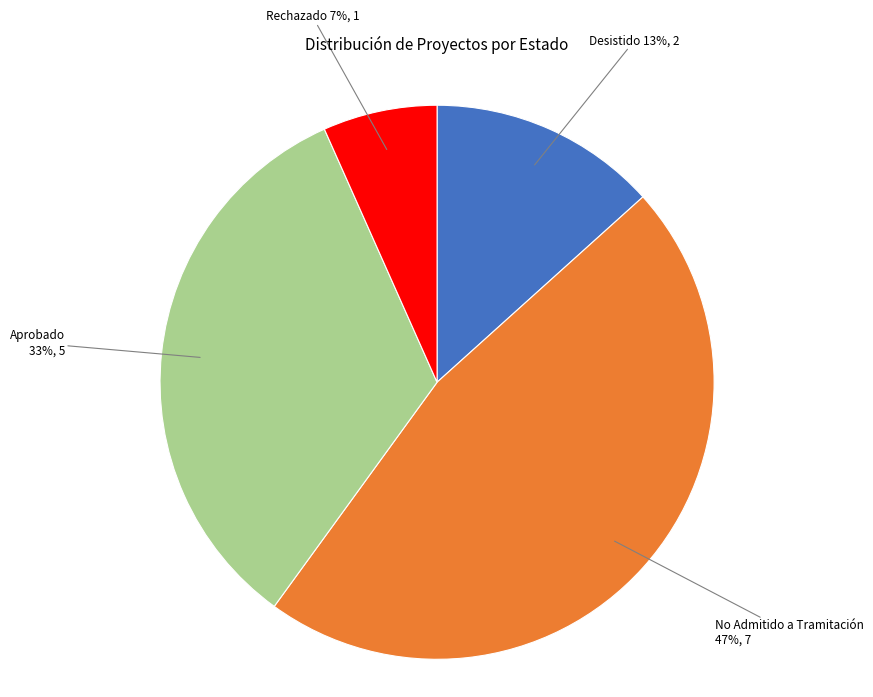

To the nearest percent, what is the difference between the largest and smallest slice percentages?

40%